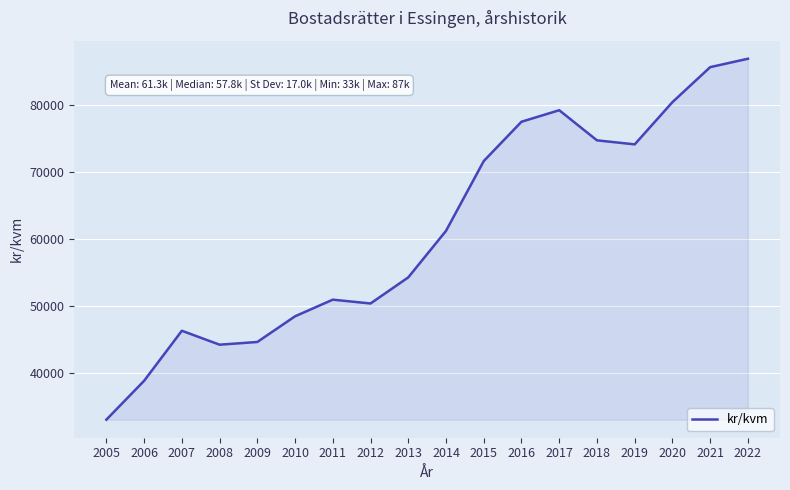

Is it true that the value at 2021 is 23181?

False